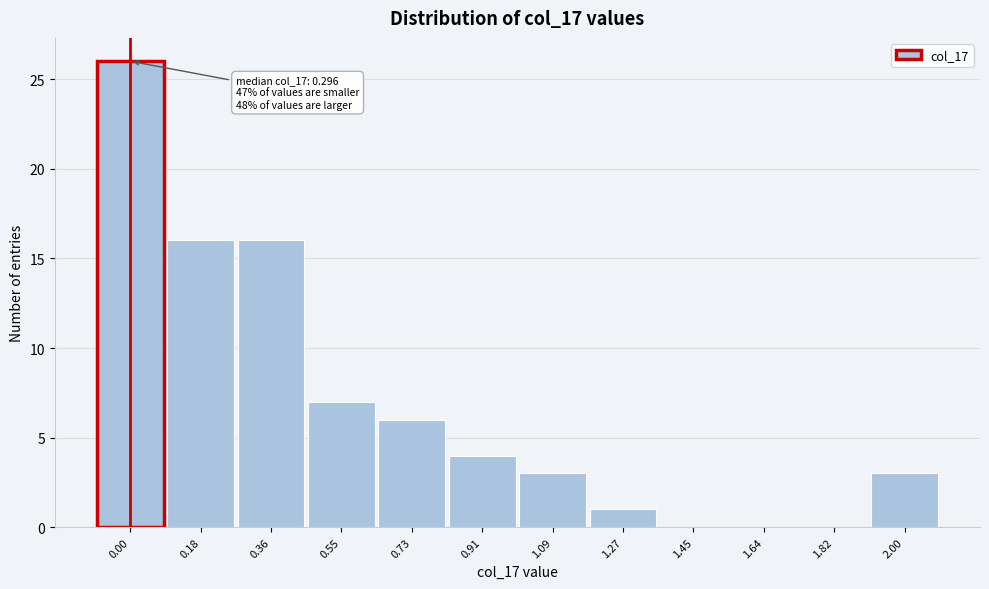

Reading left to right, what are all the values shown in this chart?

0.00=26	0.18=16	0.36=16	0.55=7	0.73=6	0.91=4	1.09=3	1.27=1	1.45=0	1.64=0	1.82=0	2.00=3